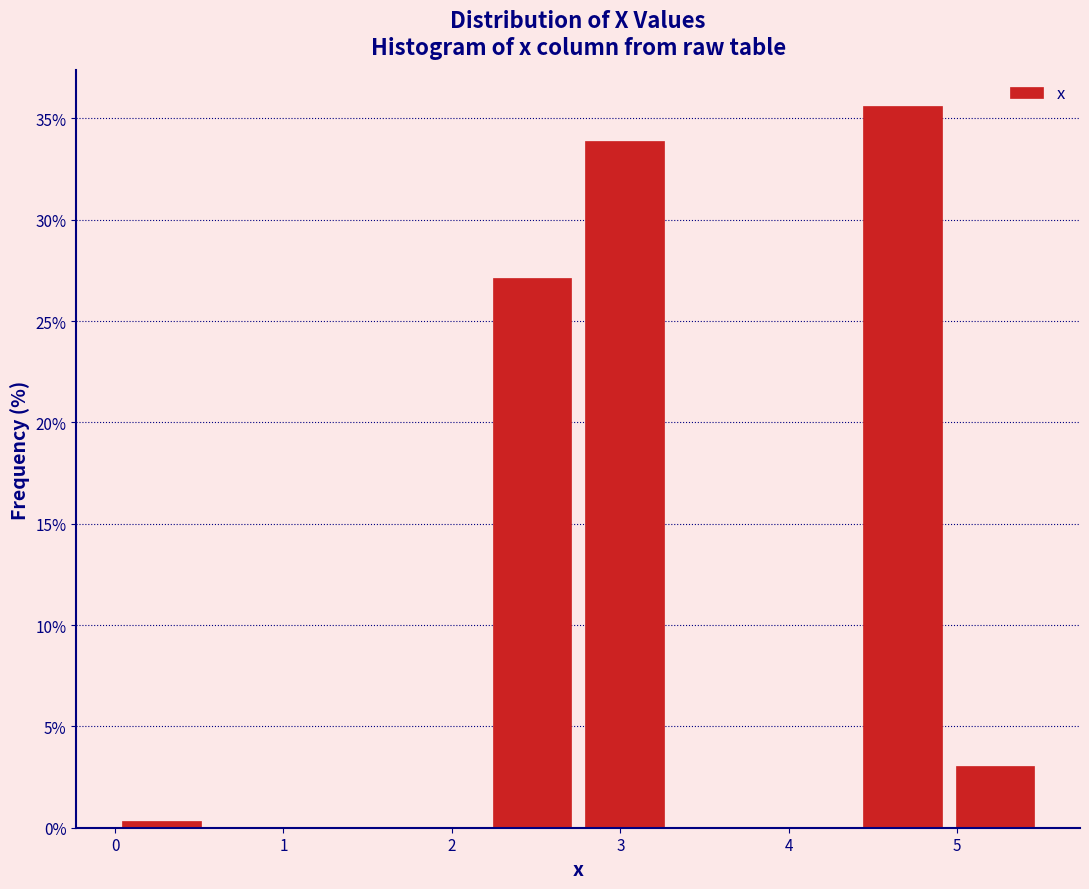

How tall is the bar that spans 4.40 to 4.95 on the x-axis? Neither the bar edges nor the heights are printed on the chart, so give them approximately, as read against the axes.

35.5